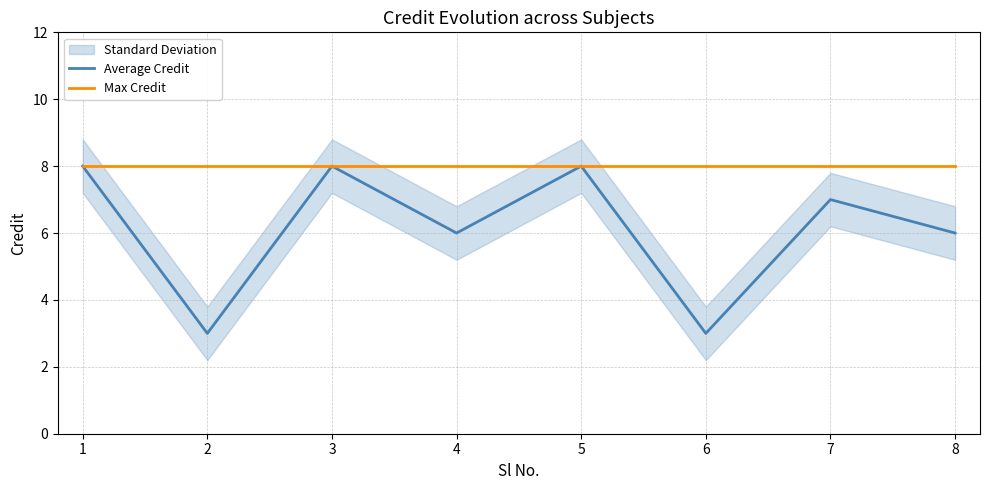

Which series has the largest range (max minus min)?

Average Credit